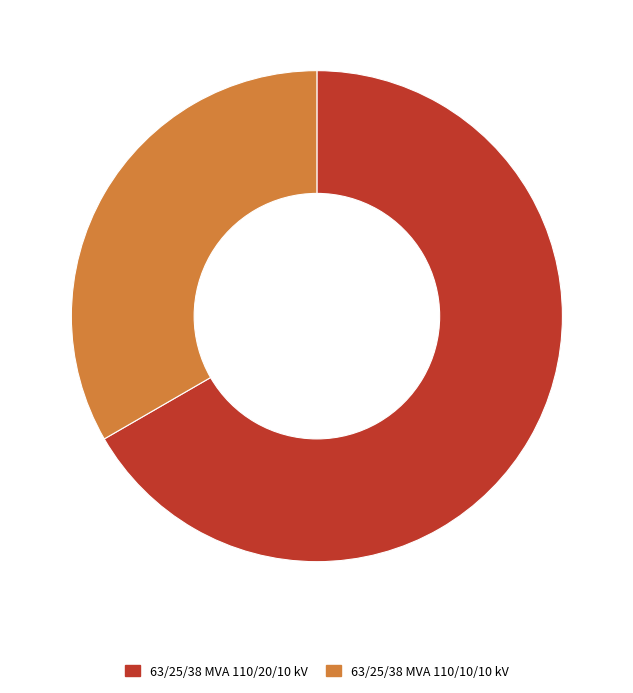

Does 63/25/38 MVA 110/10/10 kV represent more than half of the total?

No